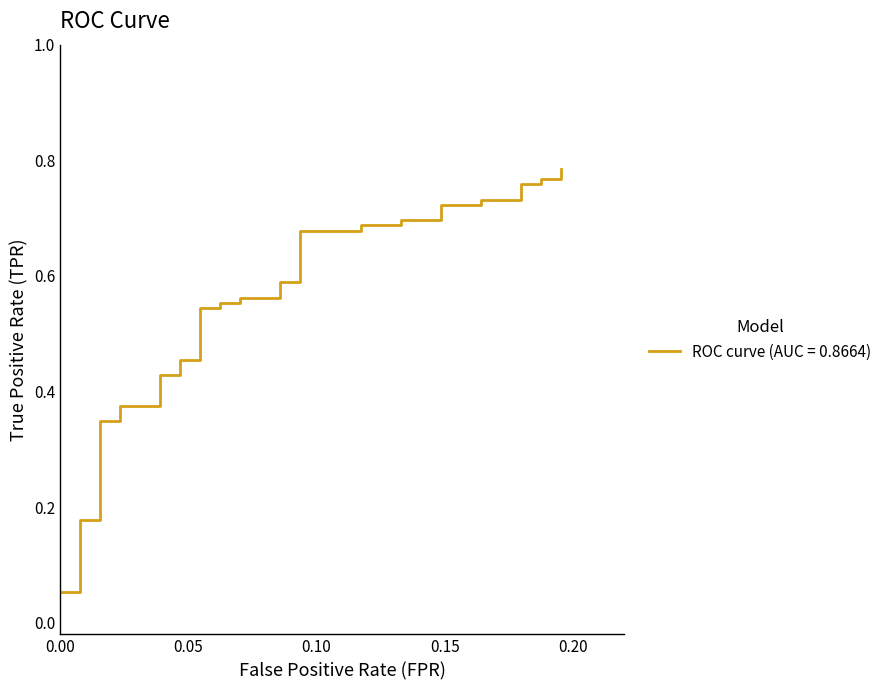

What is the value of the 32nd point from the left?

0.7